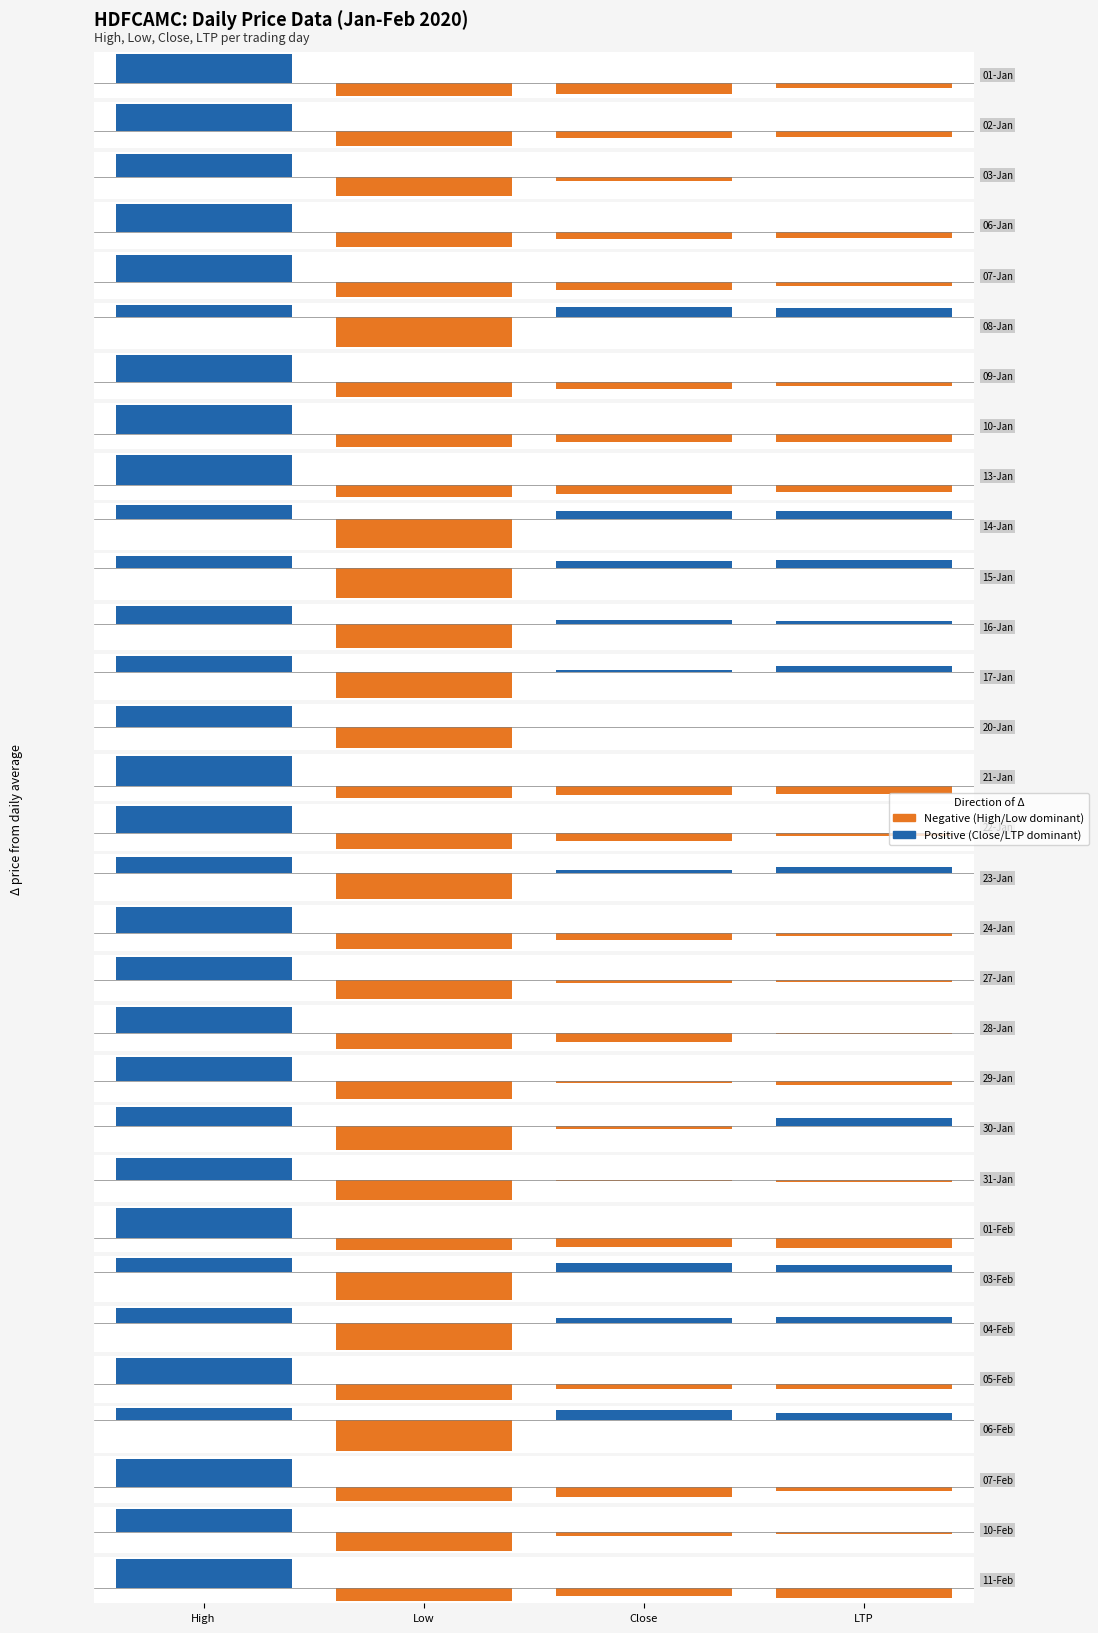

What is the difference between the maximum and minimum values in the Positive series?

71.6